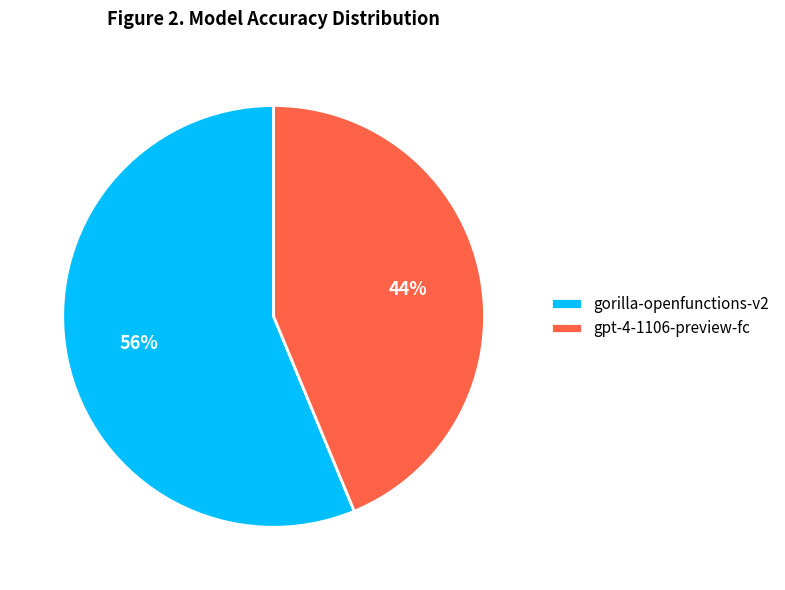

Is it true that gpt-4-1106-preview-fc is 44% of the pie?

True